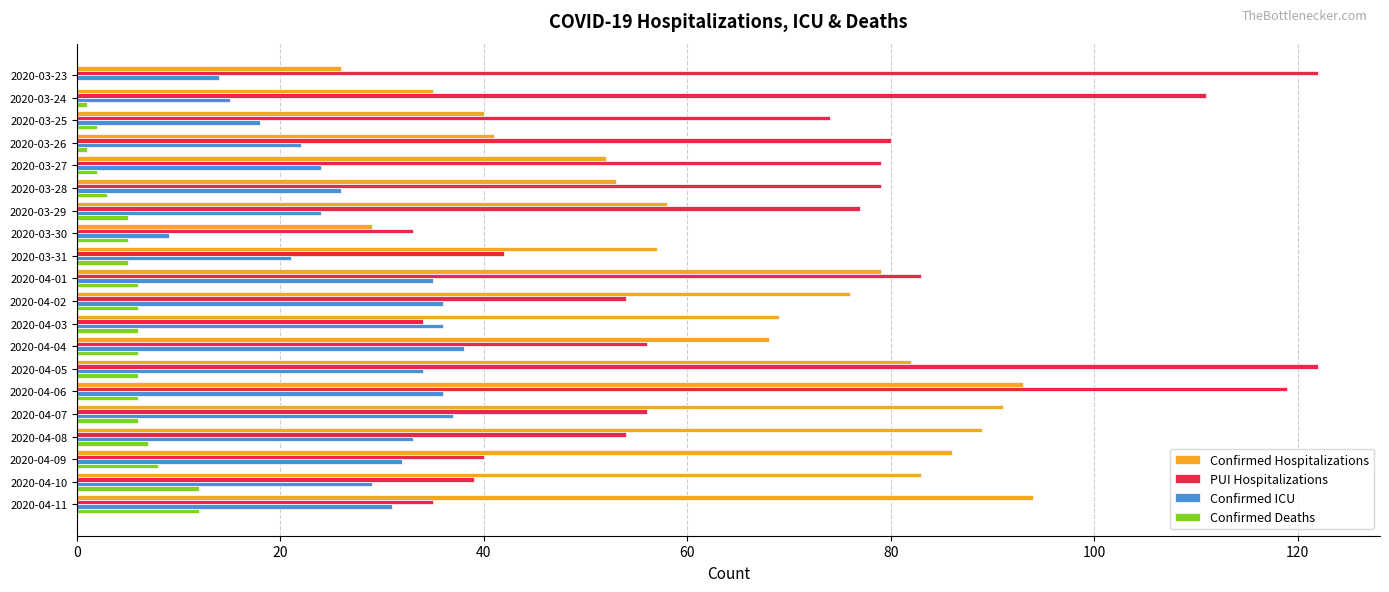

What is the total value across all series at 2020-04-09?

166